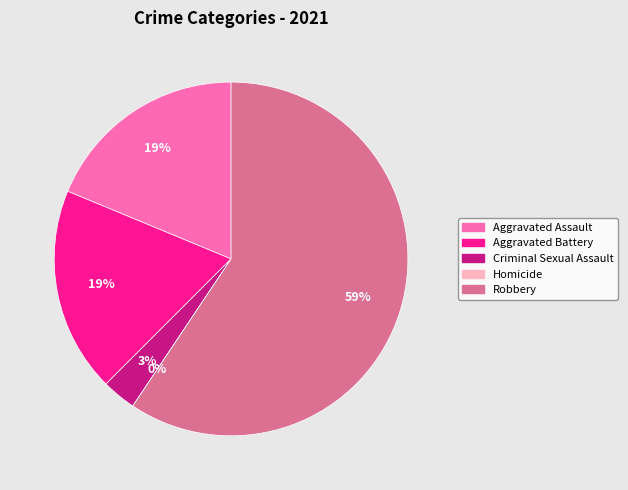

Which slice is the largest?

Robbery